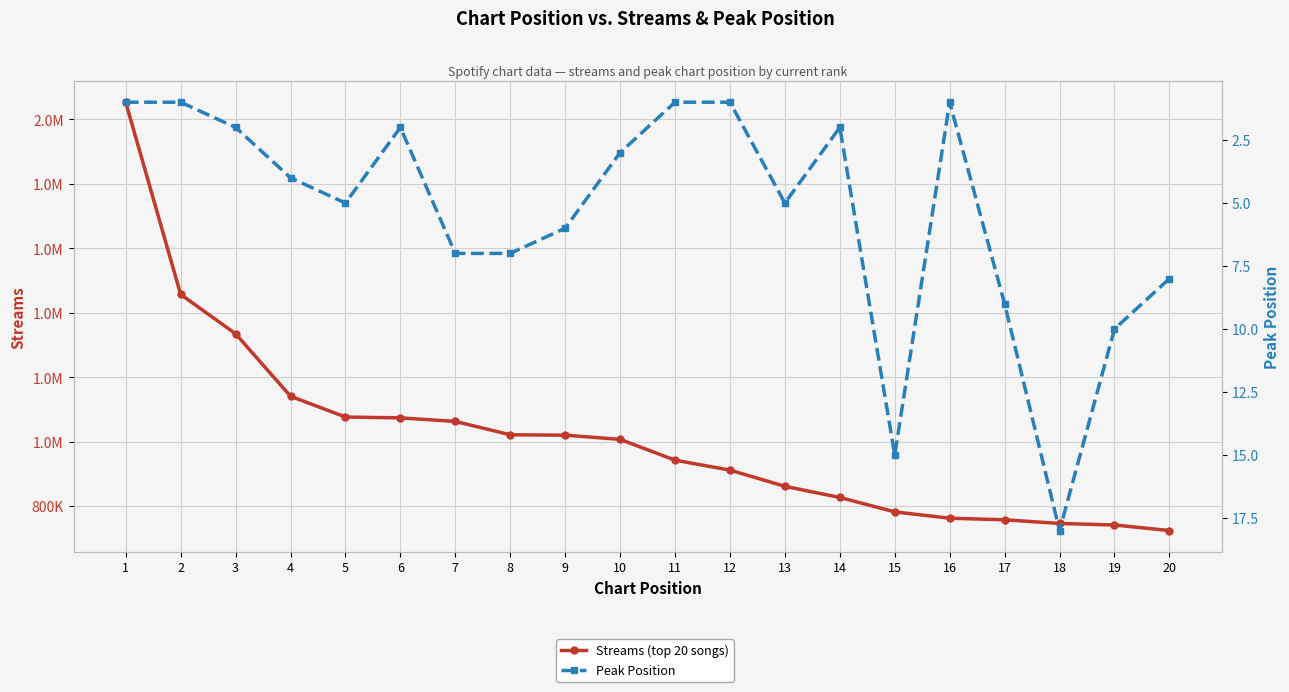

How many lines are shown in the chart?

2